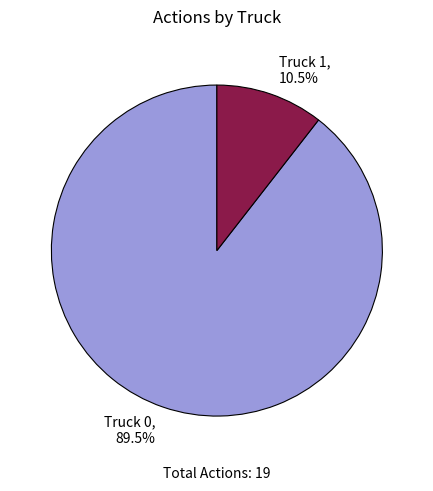

To the nearest percent, what is the average slice percentage?

50%